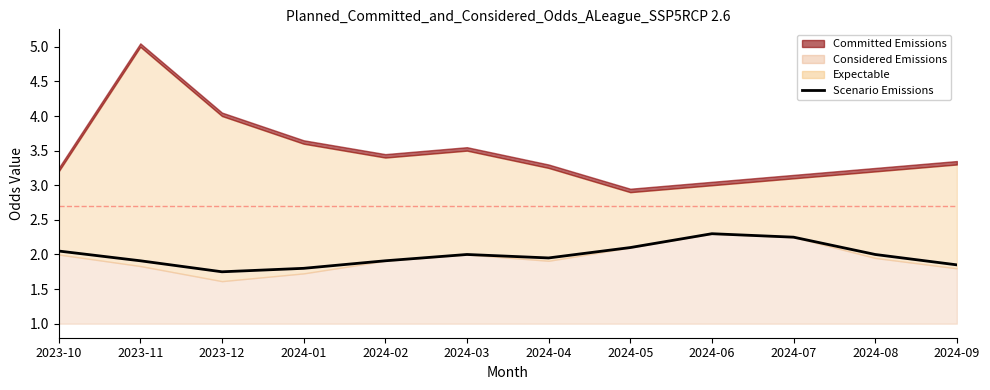

At which category does the chart reach its minimum across all series?

2023-12